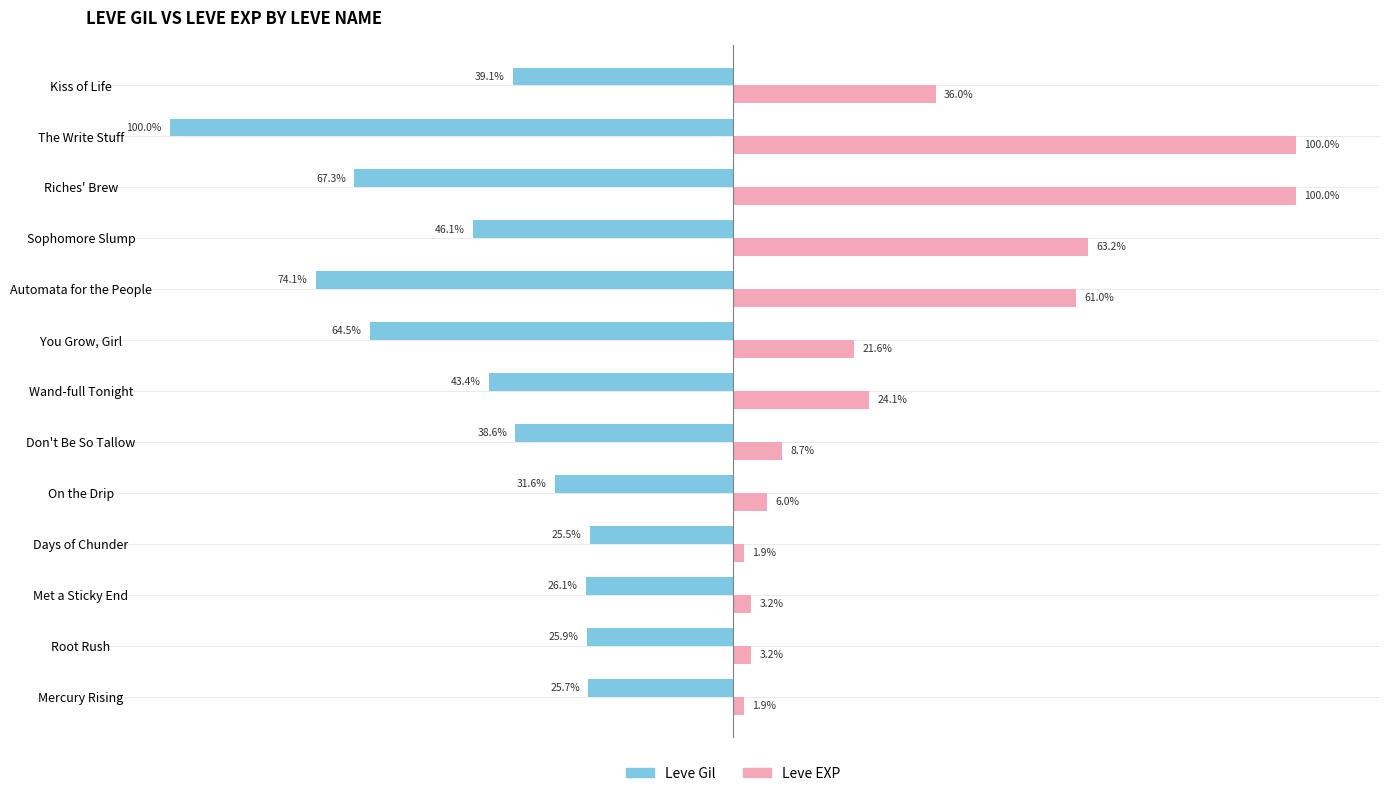

At which category is the sum across all series the highest?

Riches' Brew